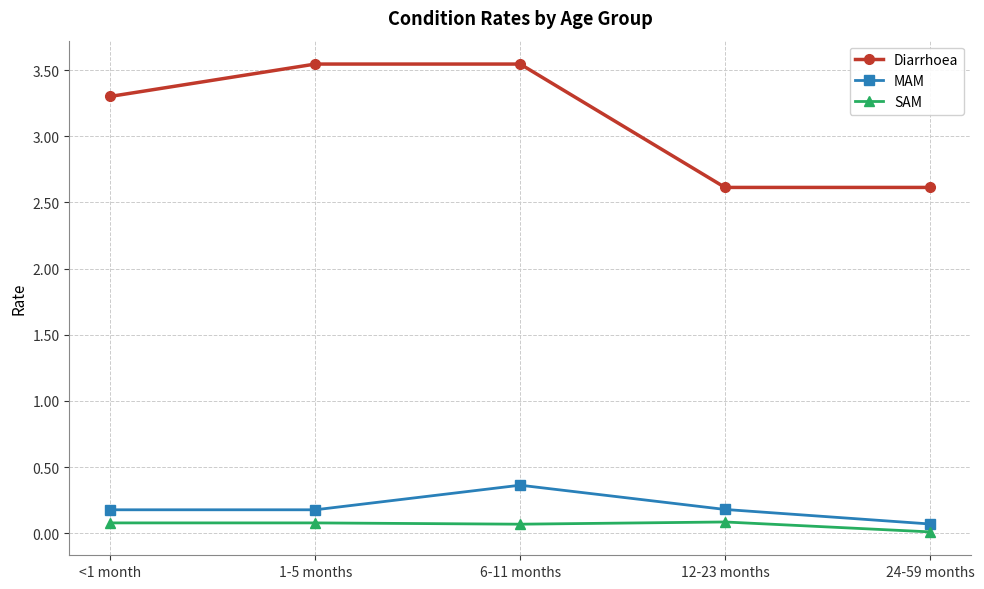

How many values in the Diarrhoea series are below 3?

2